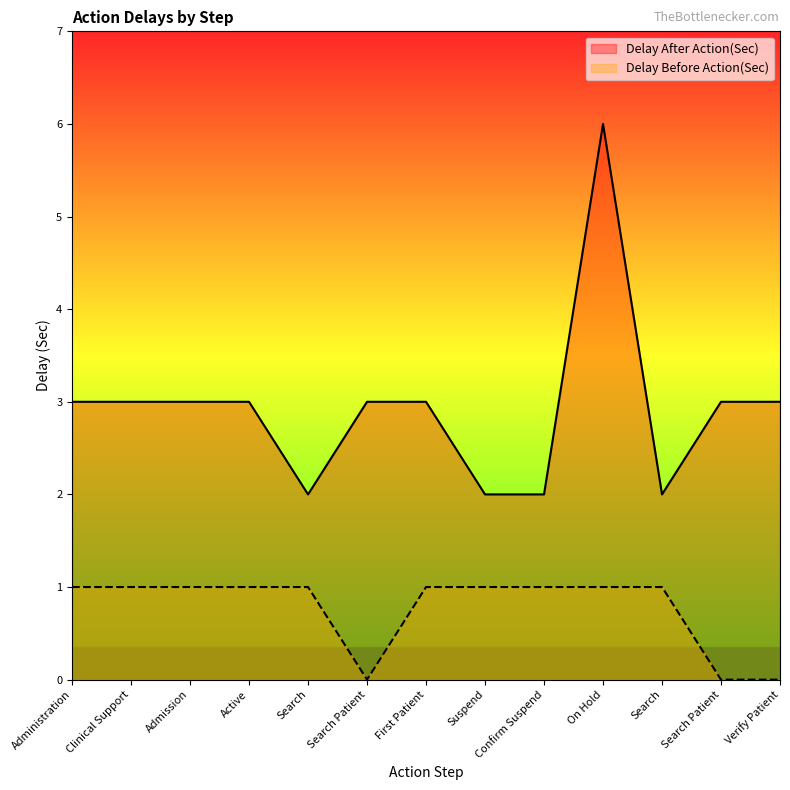

How many lines are shown in the chart?

2